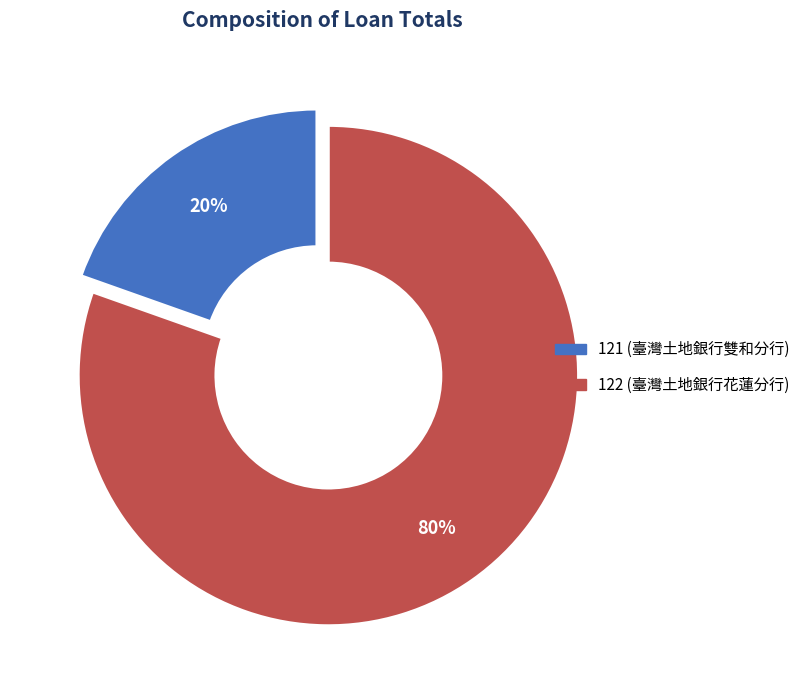

Is the sum of 121 and 122 greater than half?

Yes